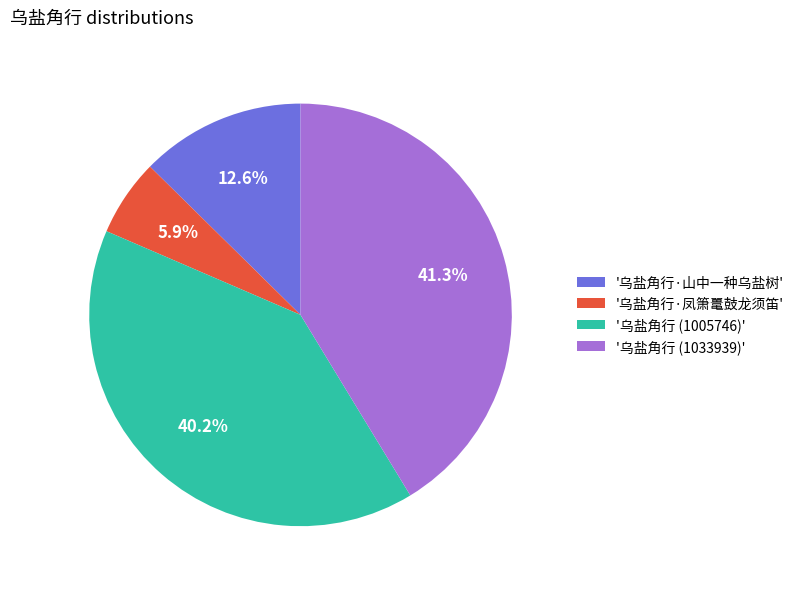

What is the smallest slice in the pie chart?

'乌盐角行·凤箫鼍鼓龙须笛'